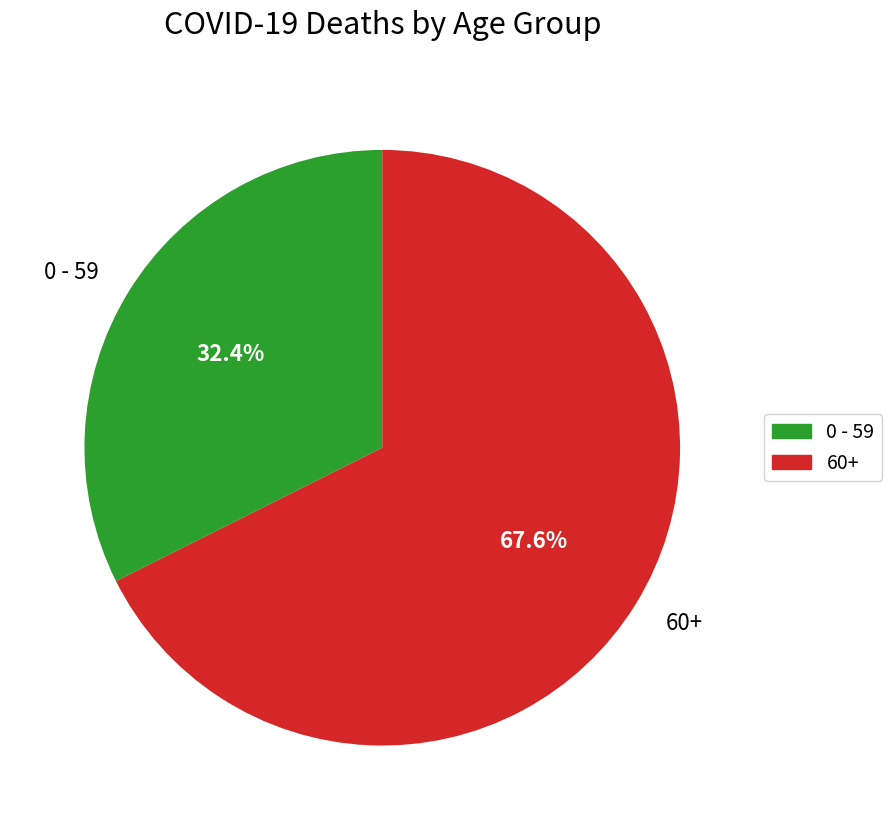

Is there a majority slice in this chart?

Yes